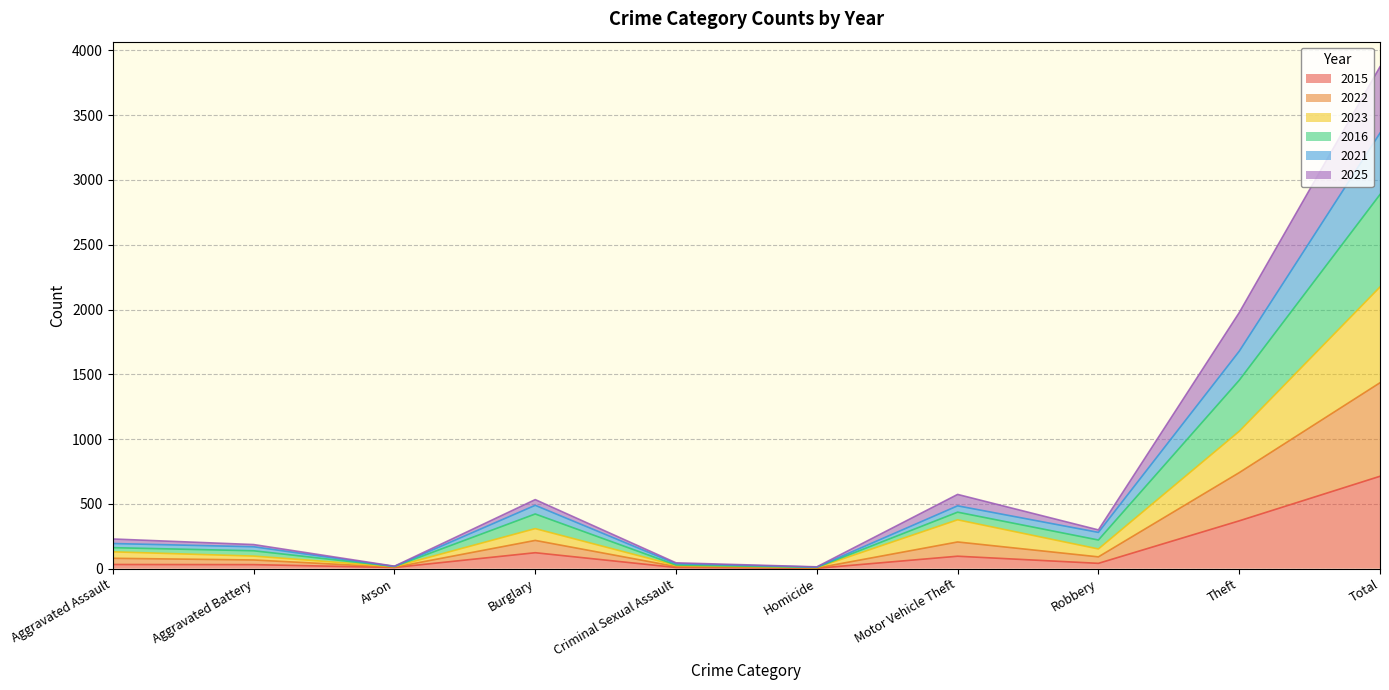

At which category is the sum across all series the highest?

Total